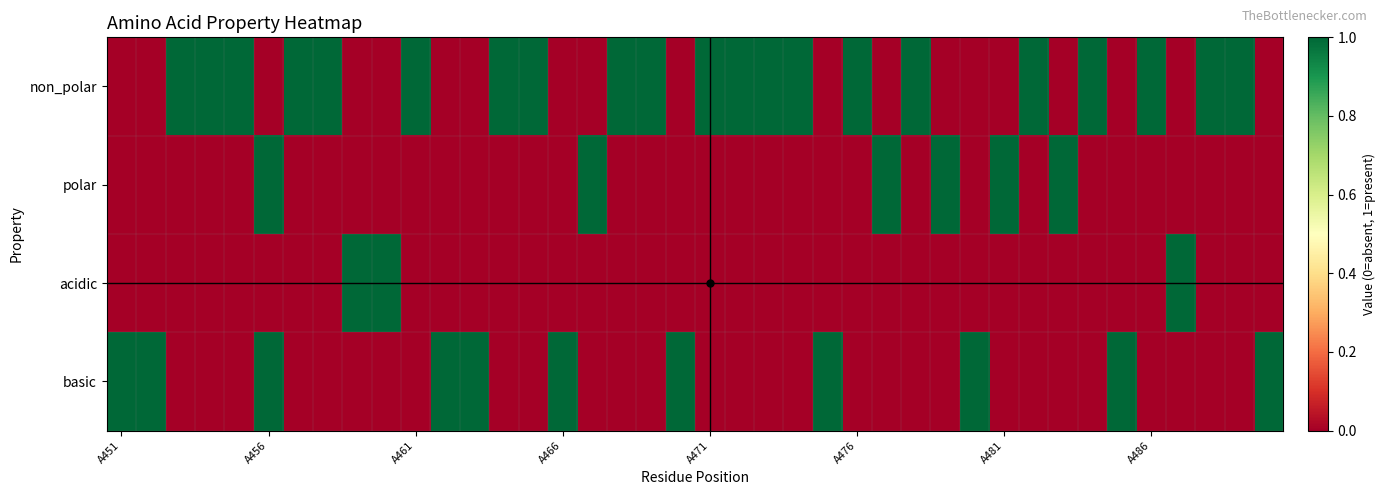

At how many categories does at least one series exceed 0?

40